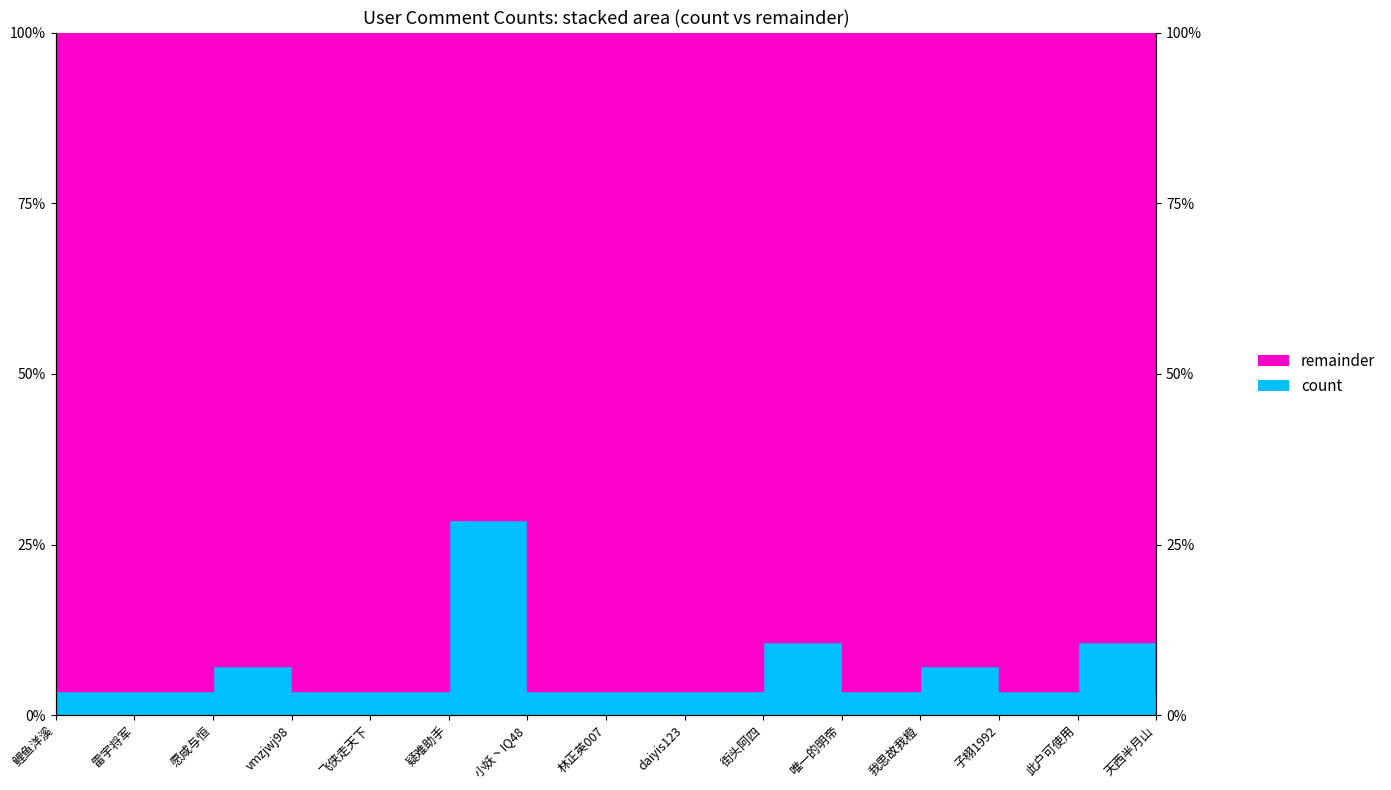

Rank the categories by value from lowest to highest.

鲤鱼洋溪, 雷宇将军, vmzjwj98, 飞侠走天下, 小妖丶IQ48, 林正英007, daiyis123, 唯一的明帝, 子栩1992, 天西半月山, 愿咸与恒, 我思故我橙, 街头阿四, 此户可使用, 疑难助手